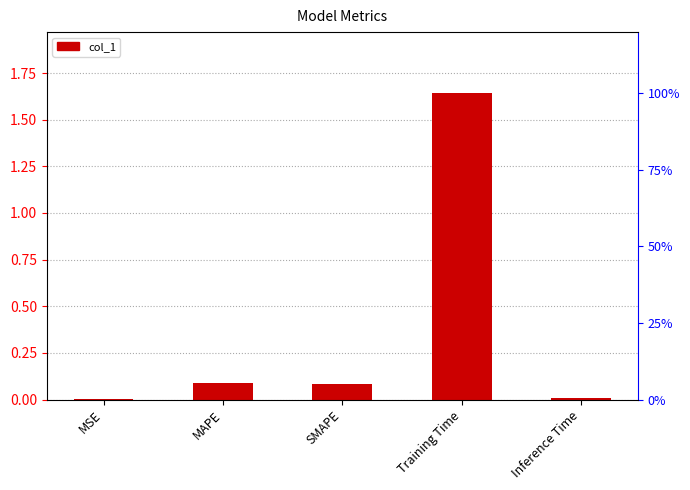

What is the maximum value shown in the chart?

1.6